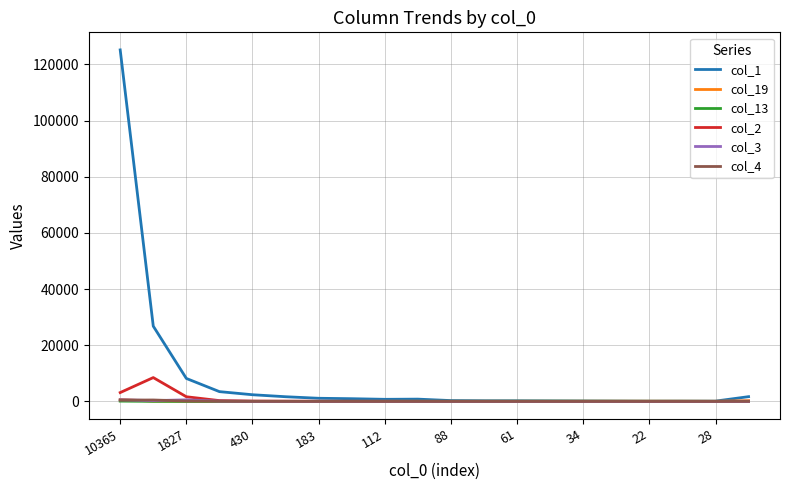

Which series has the largest total across all categories?

col_1